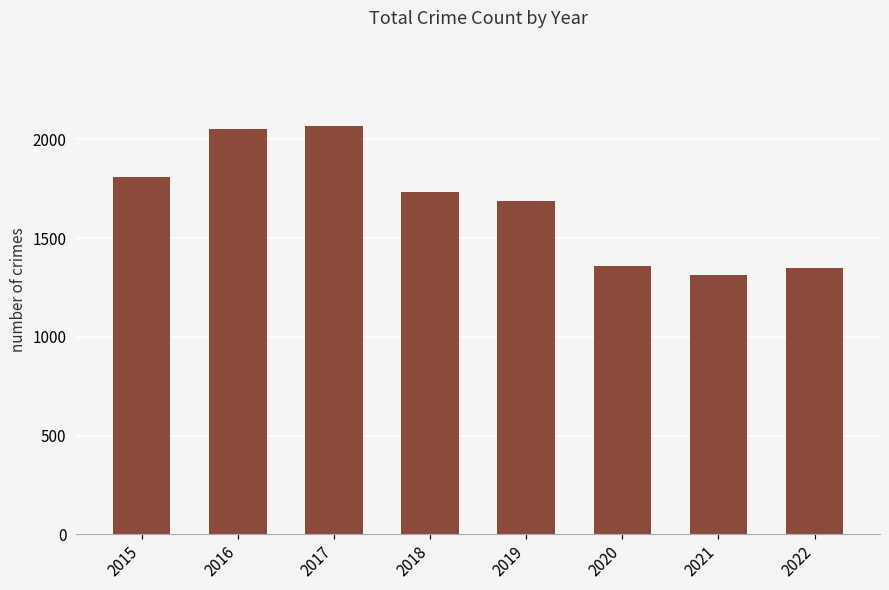

What is the value of the 2nd bar from the left?

2053